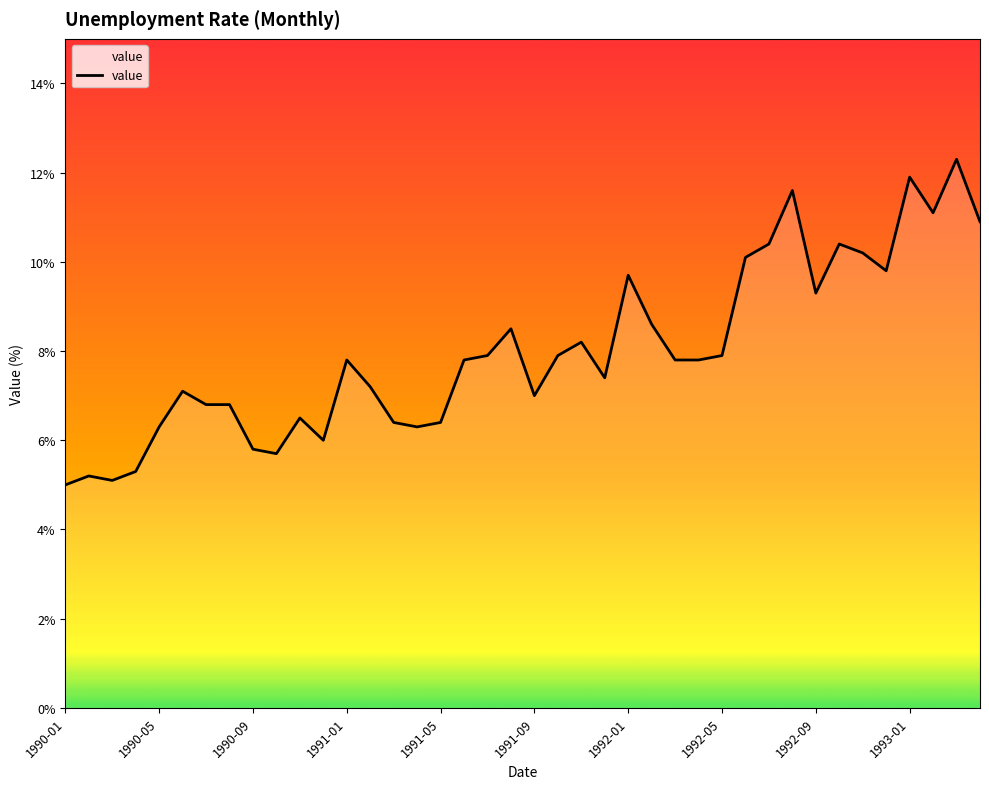

What is the difference between the maximum and minimum values?

7.3